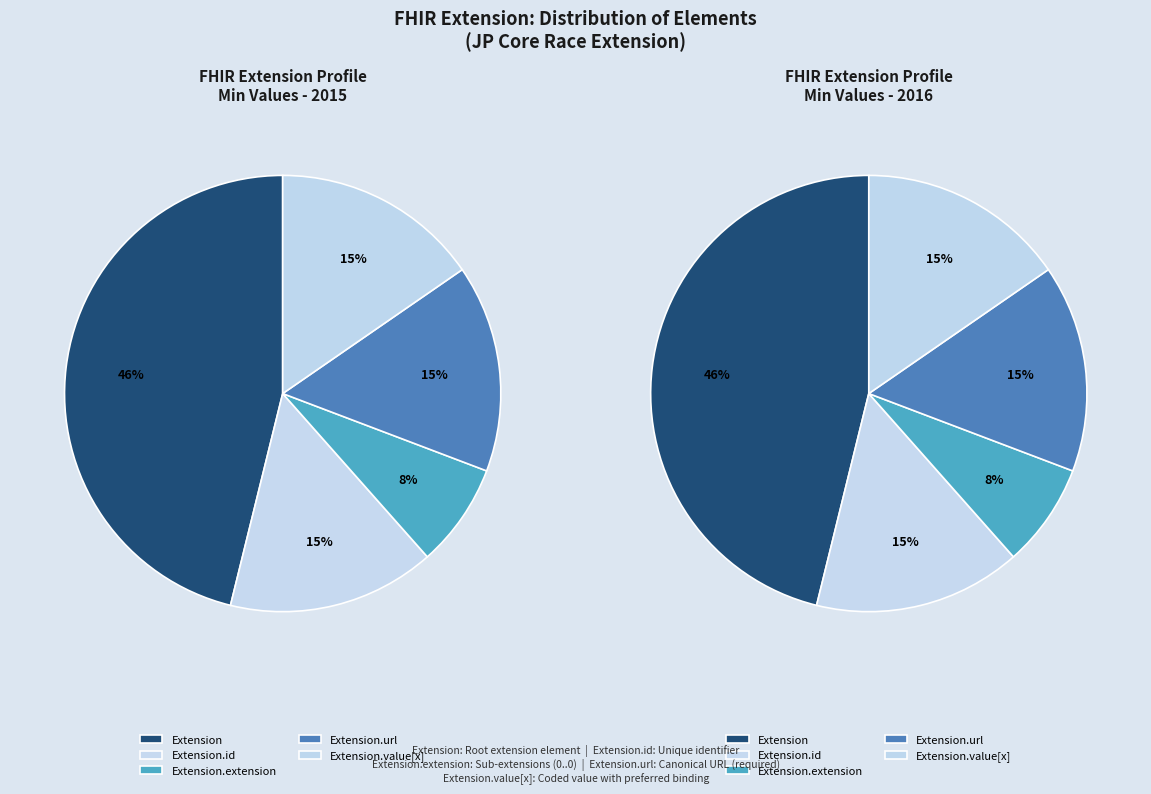

Does any single category account for the majority?

No